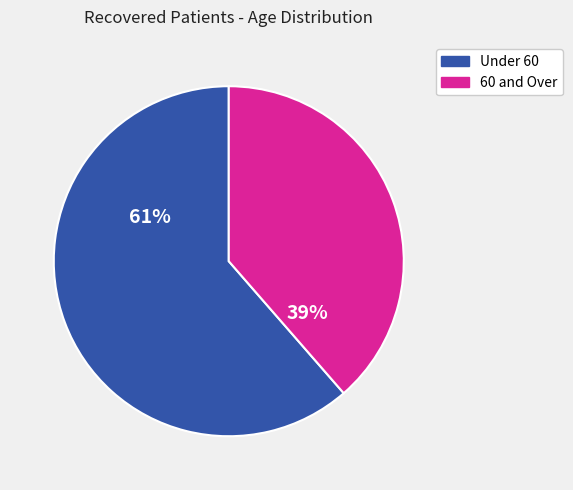

Is there any slice that represents more than half of the pie?

Yes